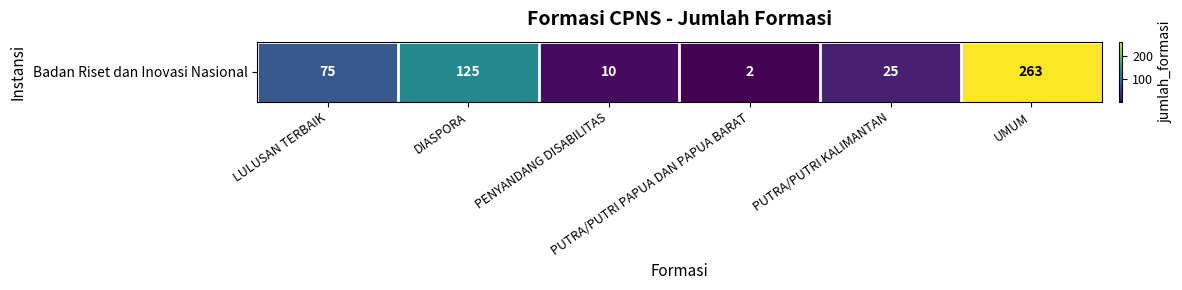

At which label does the data first exceed 75?

DIASPORA